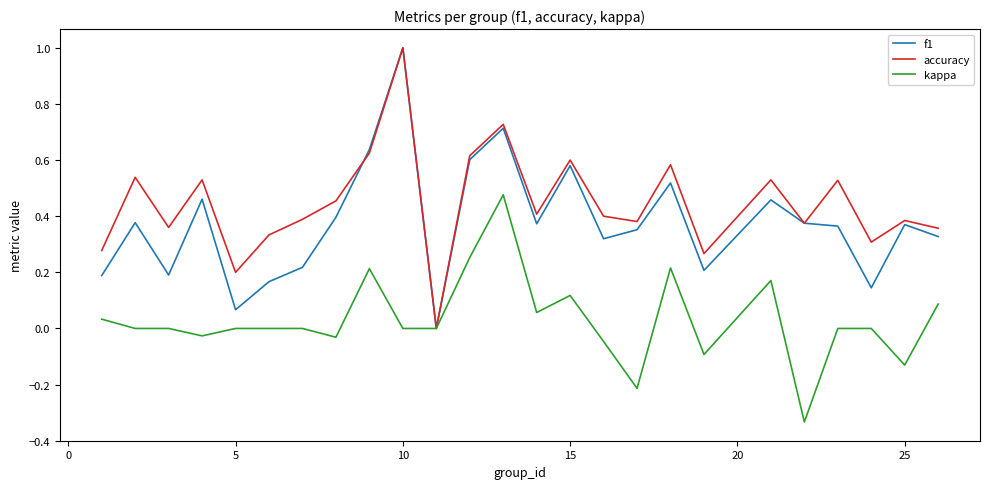

What is the maximum value shown in the chart?

1.0